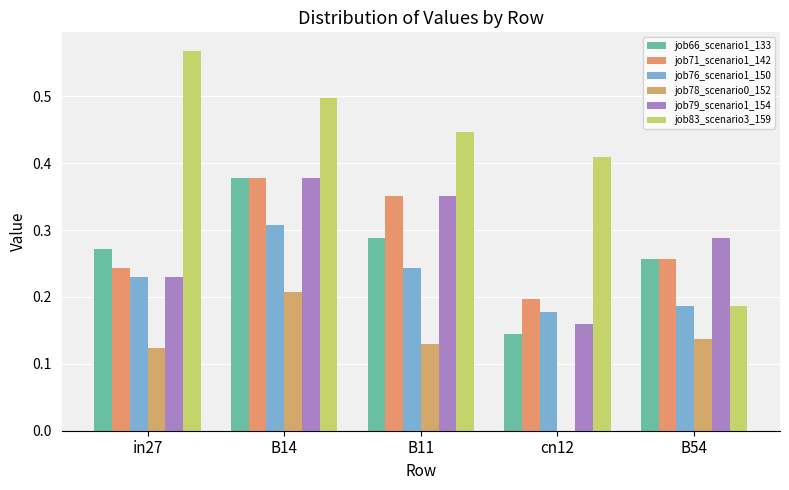

Which series has the largest total across all categories?

job83_scenario3_159